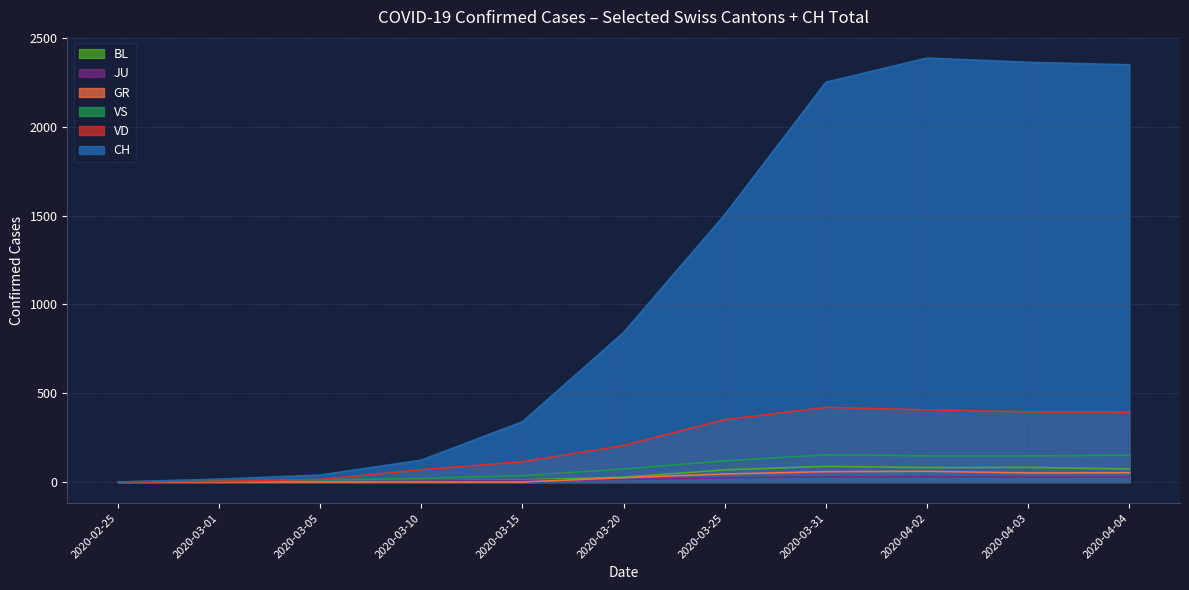

The VS series shows 88 at 2020-04-05. True or false?

False